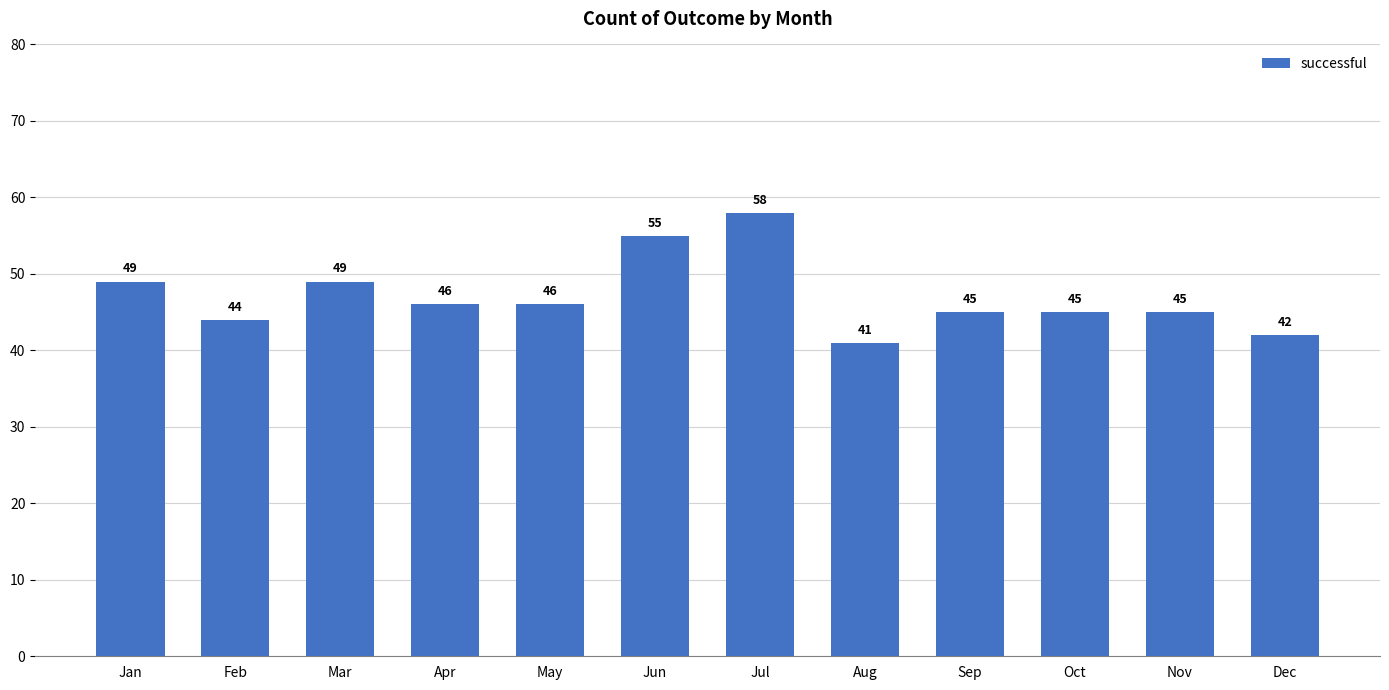

Are the bars grouped side by side (vs. stacked)?

No